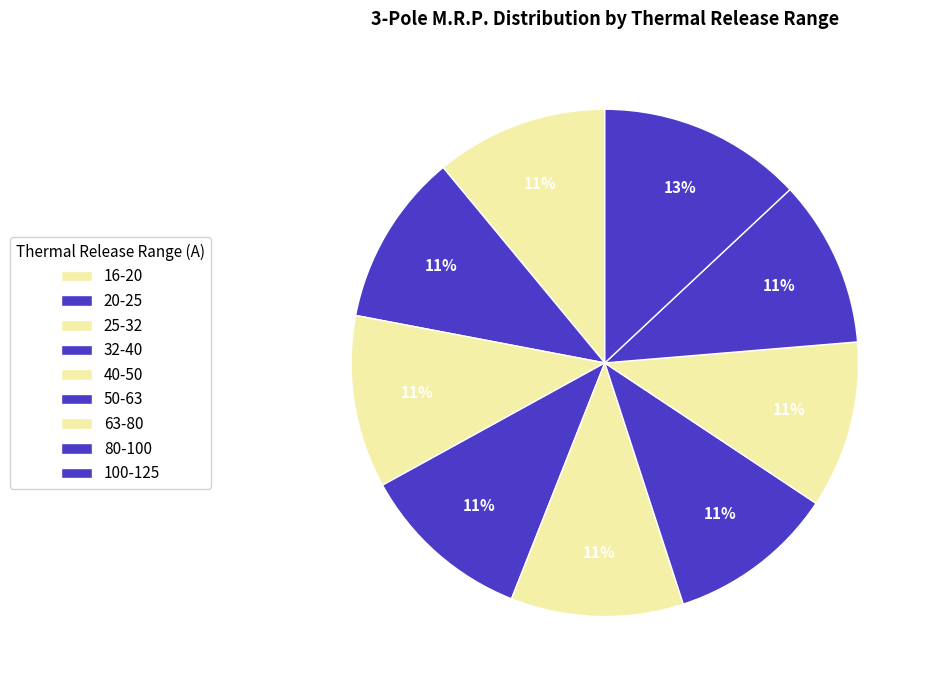

How many segments does this pie chart have?

9